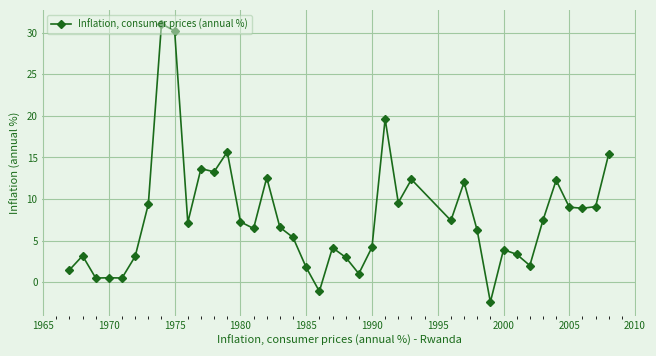

What is the value of the 26th point from the left?

9.6